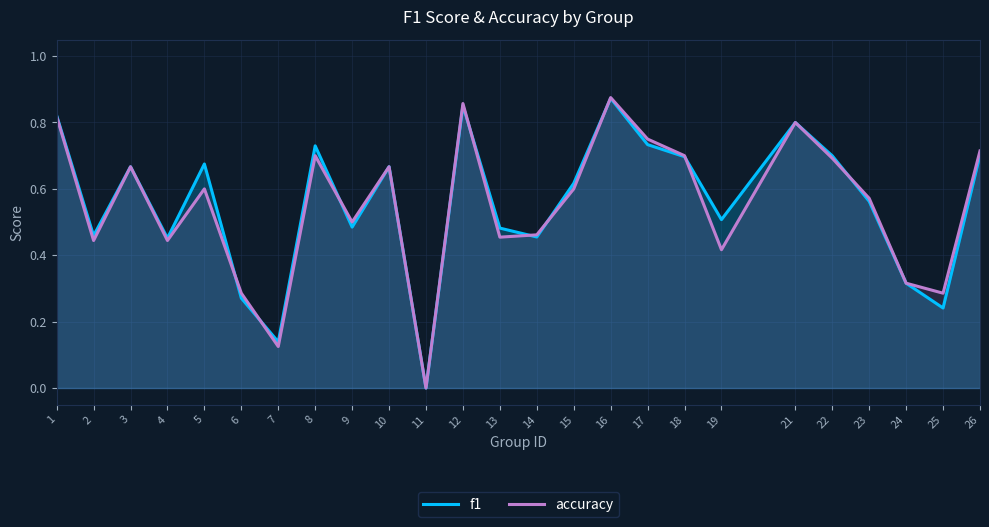

At which category is the sum across all series the highest?

16